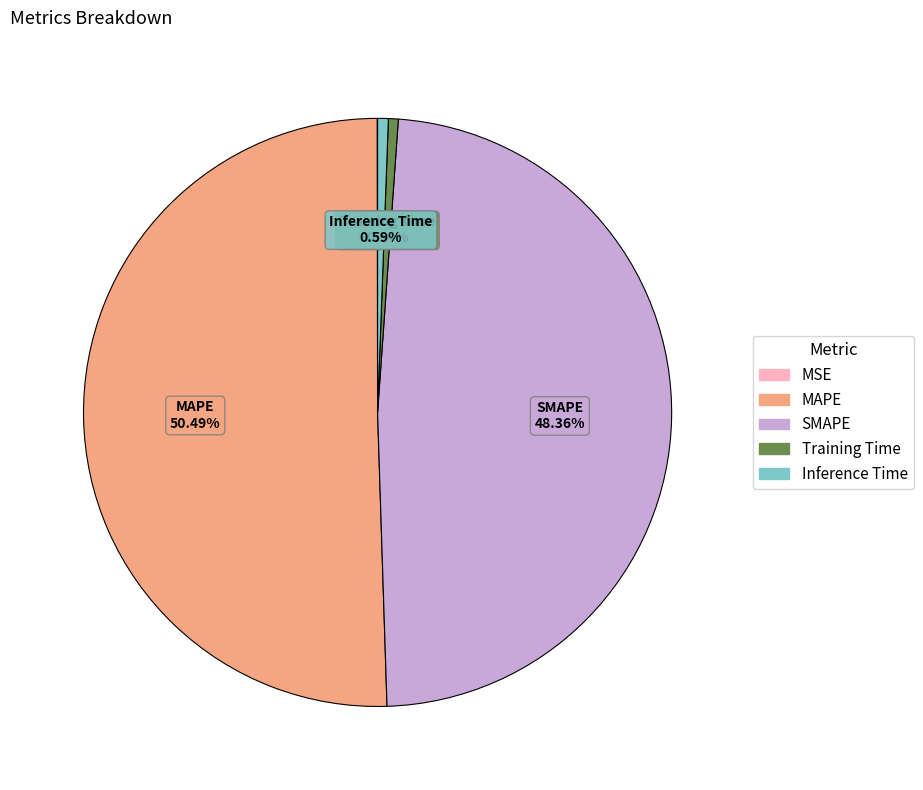

Which slice represents more than half of the pie?

MAPE